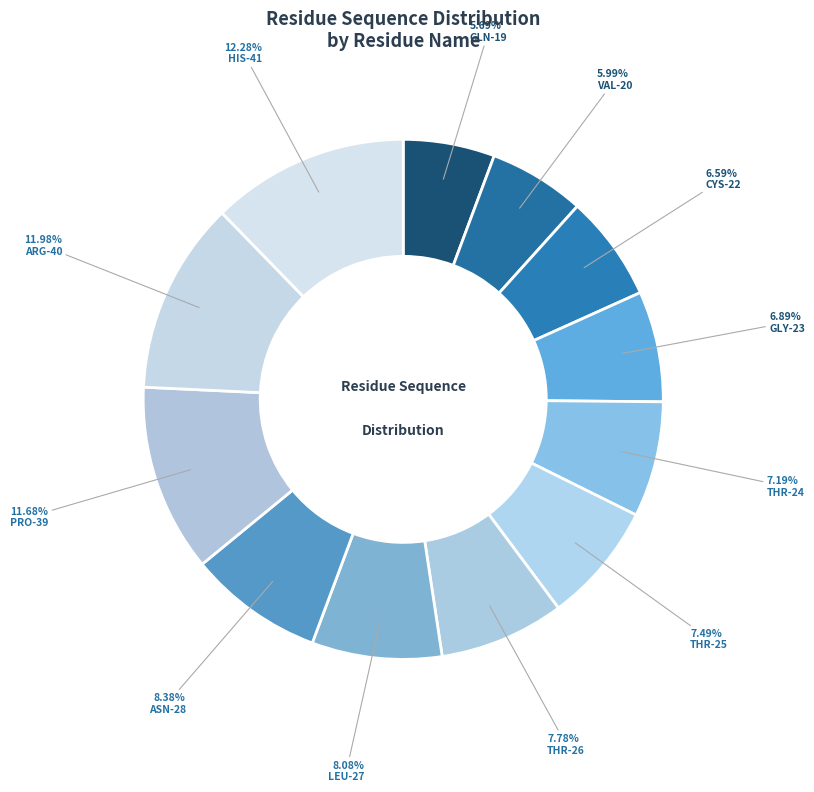

To the nearest percent, what is the difference between the largest and smallest slice percentages?

7%